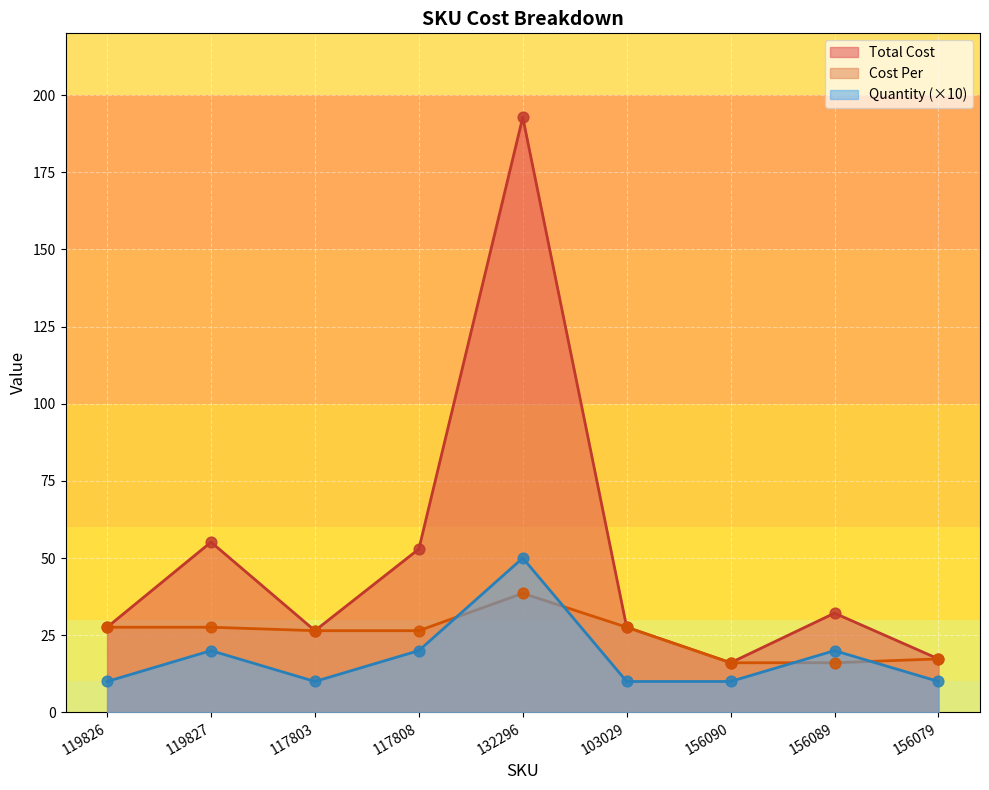

At which category is the sum across all series the highest?

132296